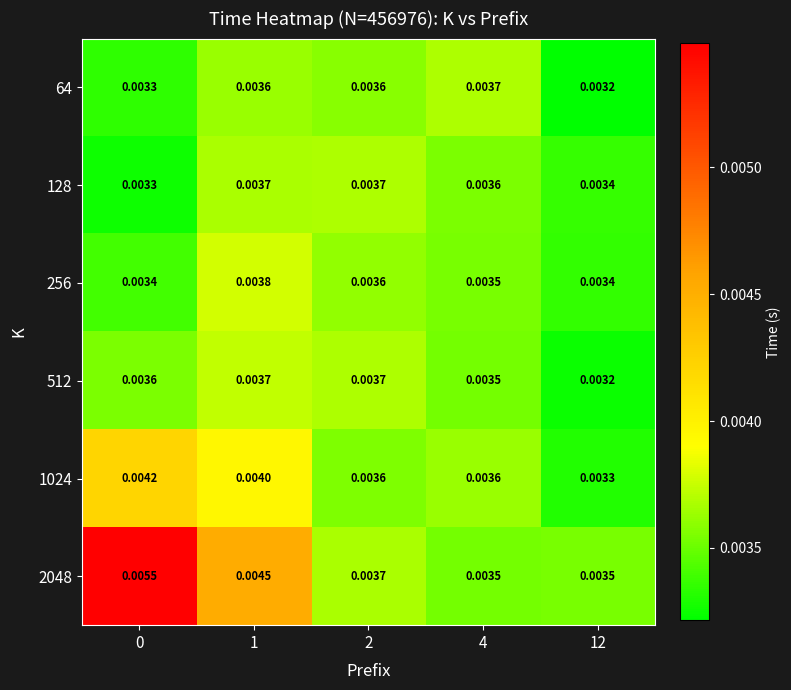

Which series has the largest range (max minus min)?

2048